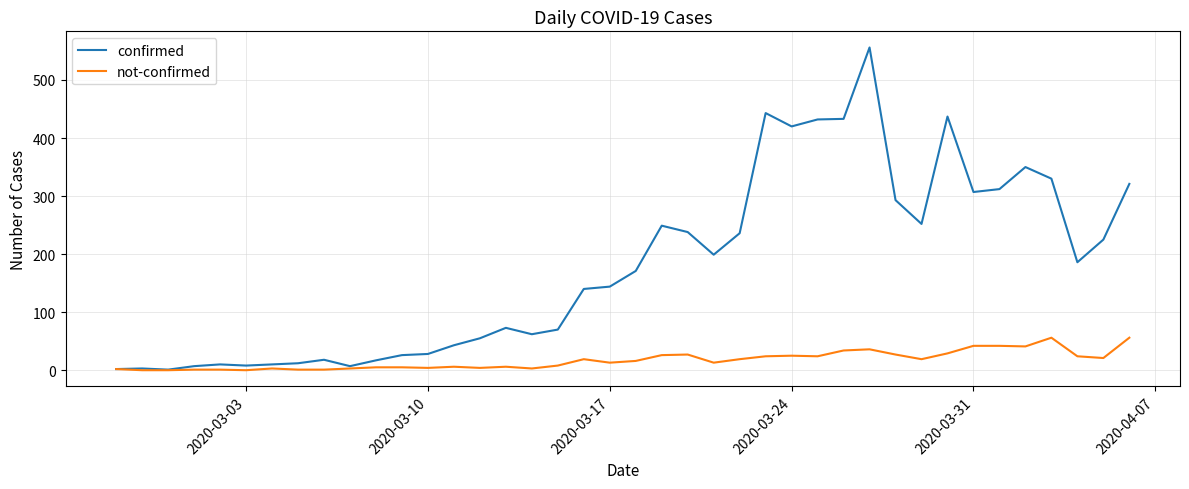

Which series has the largest total across all categories?

confirmed